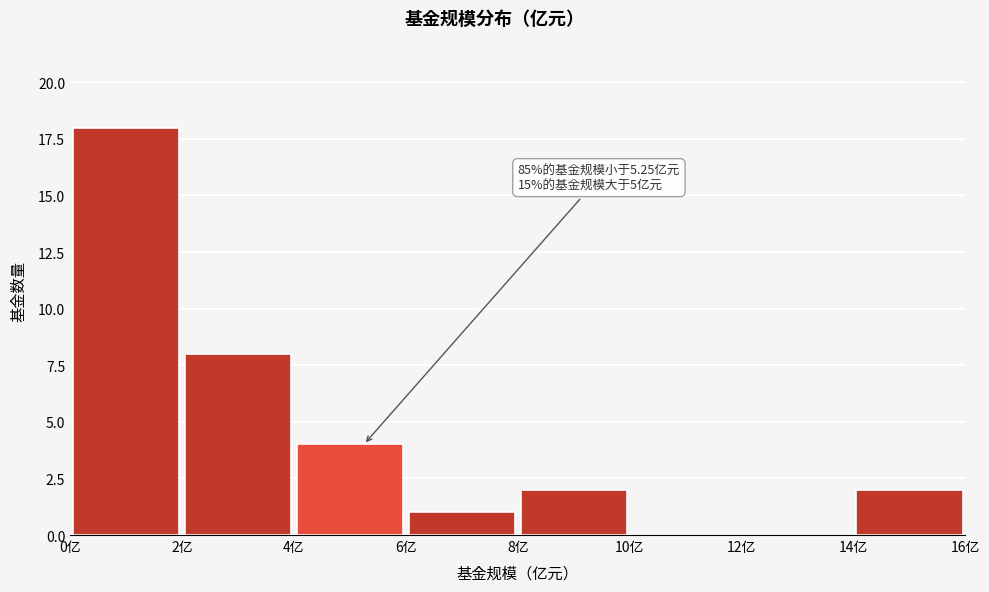

Over which range of the x-axis is the bar tallest?

0 to 2